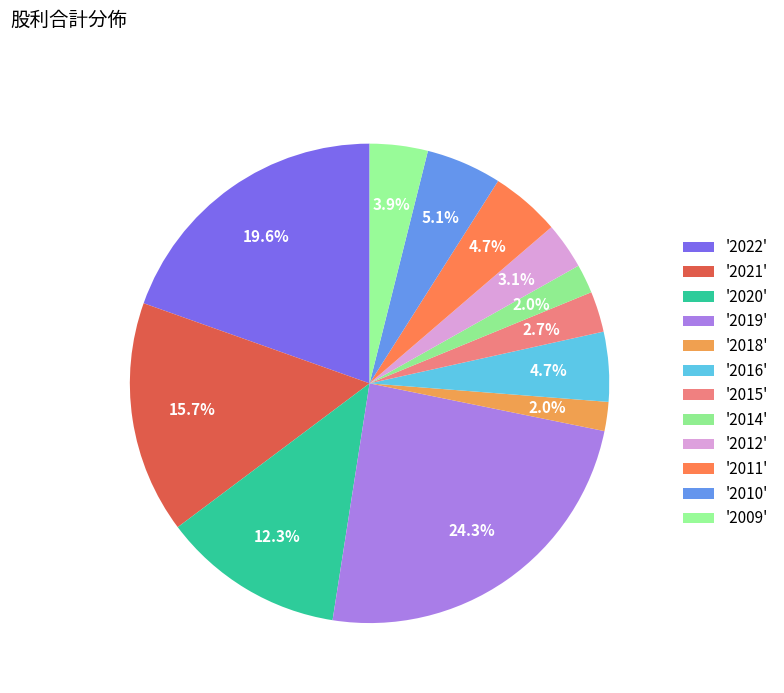

Is there any slice that represents more than half of the pie?

No